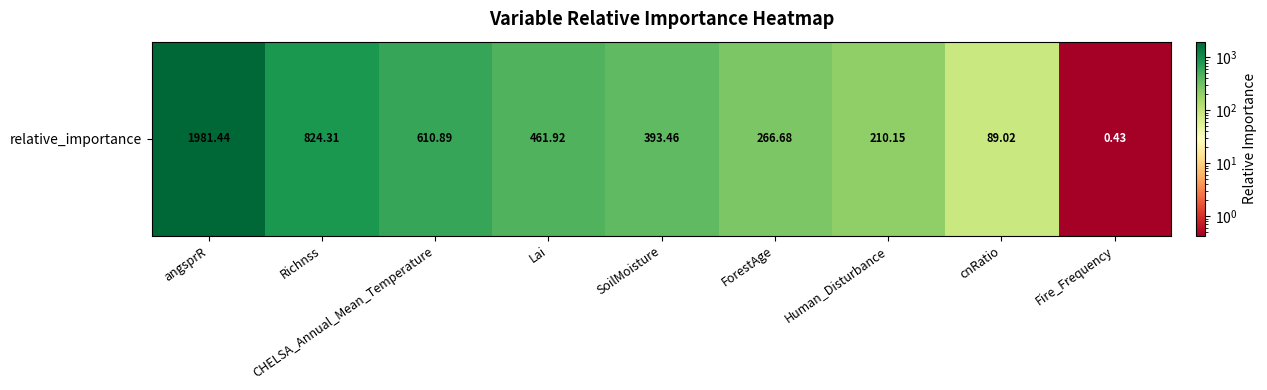

How many values are below 393?

4